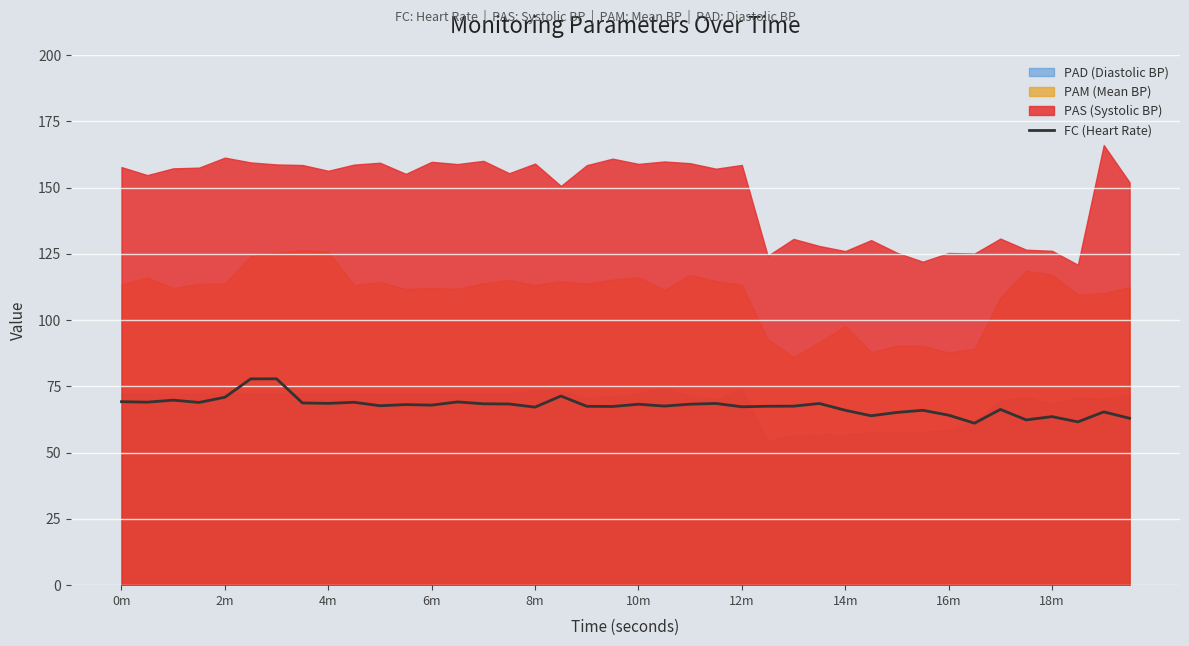

What is the minimum value shown in the chart?

61.1